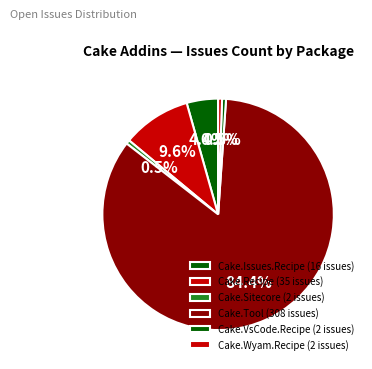

How many slices are in this pie chart?

6